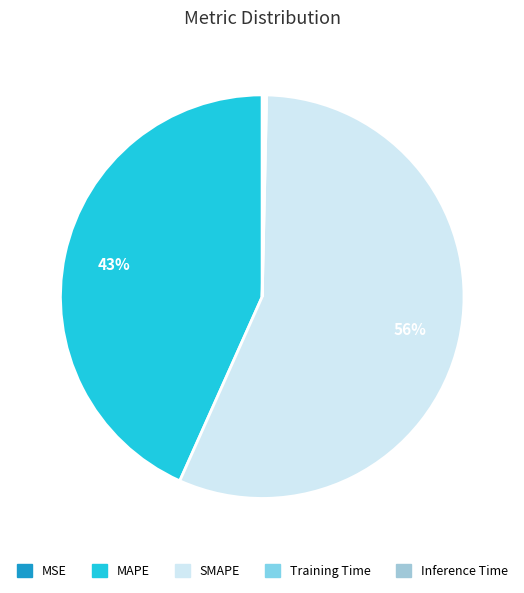

Which category has the smallest portion of the pie?

MSE